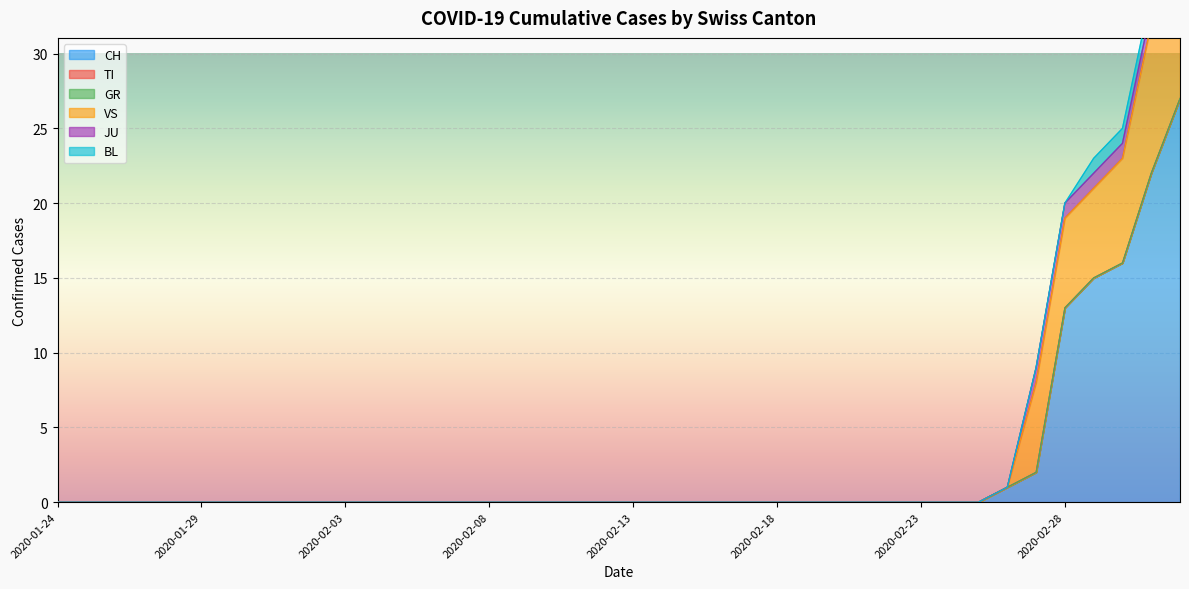

What are all the series names shown in the legend?

CH, TI, GR, VS, JU, BL